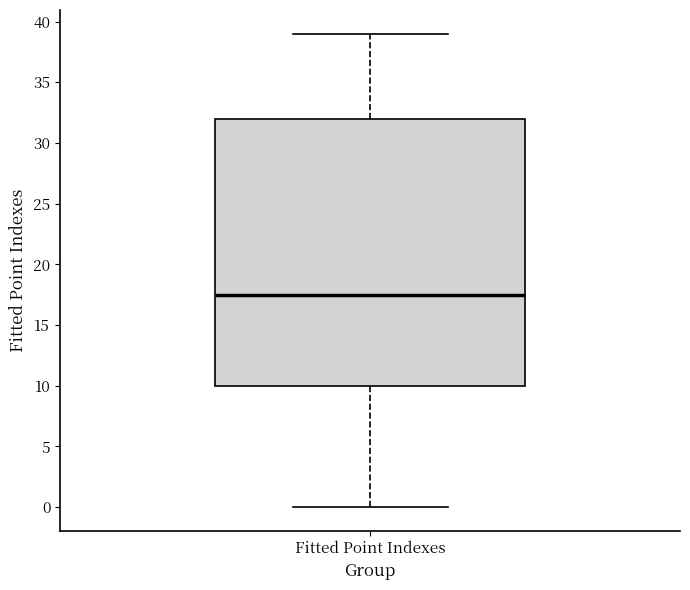

Read this box plot against the y-axis: the position of the median line, the range covered by the box, and the ends of both whiskers. The values are not printed on the chart, so give them approximately, as read against the axis.

median 17.5, box 10.0 to 32.0, whiskers 0.0 to 39.0